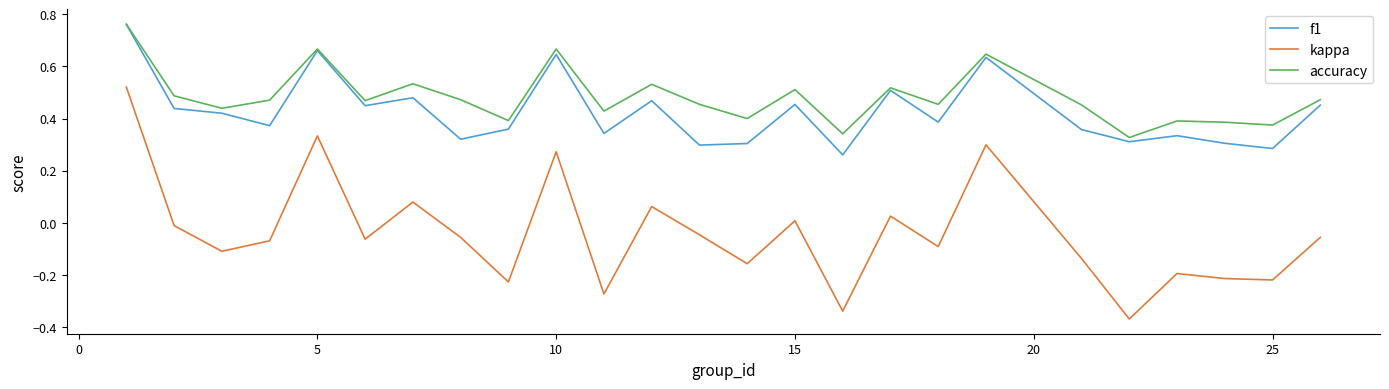

True or false: f1 and kappa intersect in this chart.

False